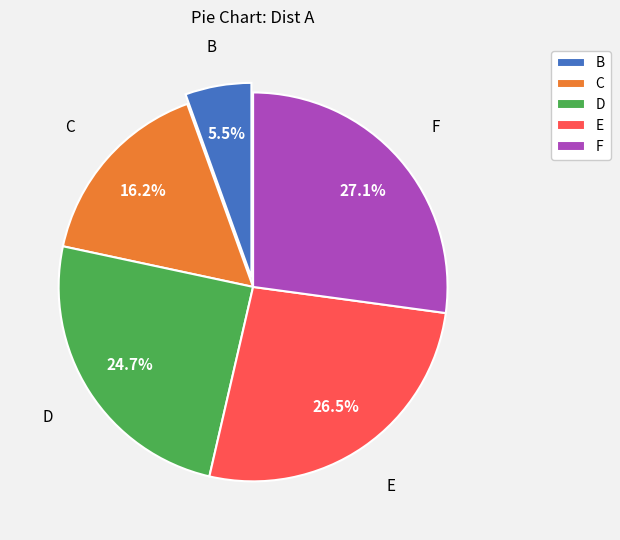

Does D represent more than half of the total?

No